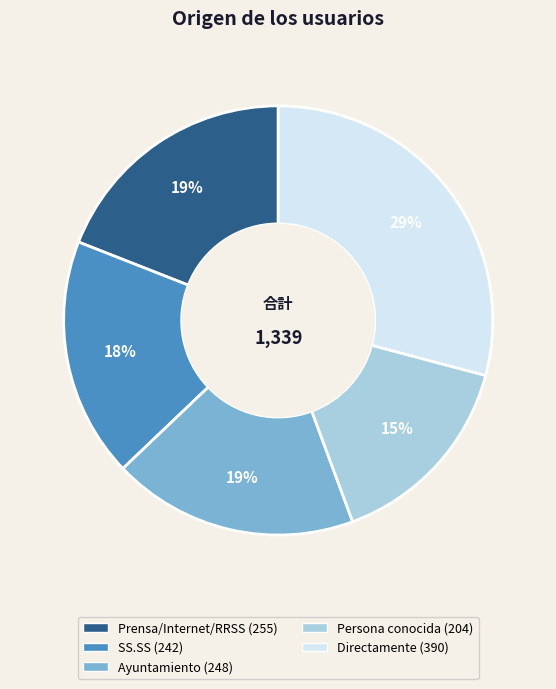

How many slices are in this pie chart?

5